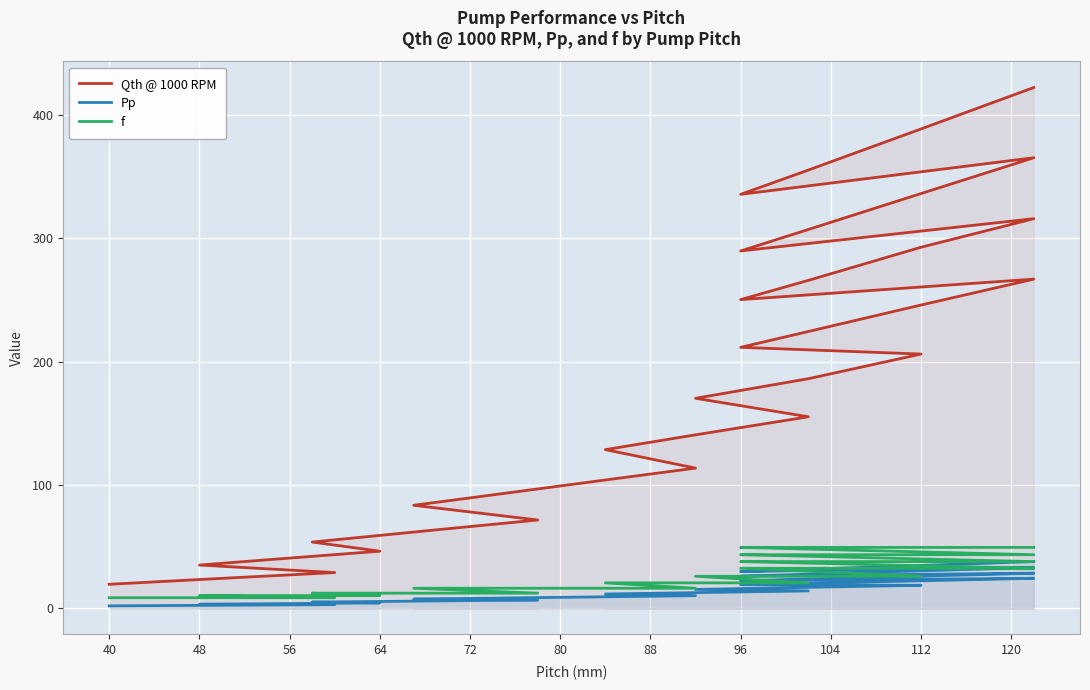

Reading left to right, transcribe all the data shown in this chart.

Qth @ 1000 RPM: 19.5	21.9	25.3	29.0	35.1	38.0	42.2	46.4	53.8	59.2	64.6	71.6	83.6	93.2	104.1	113.7	128.7	140.7	155.4	170.3	186.2	206.2	211.7	224.5	246.0	267.0	250.4	266.0	292.9	316.0	289.9	307.2	336.4	365.4	335.8	355.4	388.8	422.4
Pp: 2.0	2.3	2.6	3.0	3.3	3.6	4.0	4.4	5.1	5.6	6.1	6.8	7.5	8.4	9.4	10.3	11.6	12.8	14.1	15.4	17.0	18.7	19.2	20.4	22.4	24.4	22.4	23.8	26.1	28.5	26.1	27.7	30.4	33.1	29.8	31.7	34.8	37.9
f: 8.6	8.6	8.6	8.6	10.3	10.3	10.3	10.3	12.3	12.3	12.3	12.3	16.3	16.3	16.3	16.3	20.6	20.6	20.6	26.0	26.0	26.0	32.5	32.5	32.5	32.5	37.9	37.9	37.9	37.9	43.5	43.5	43.5	43.5	49.4	49.4	49.4	49.4